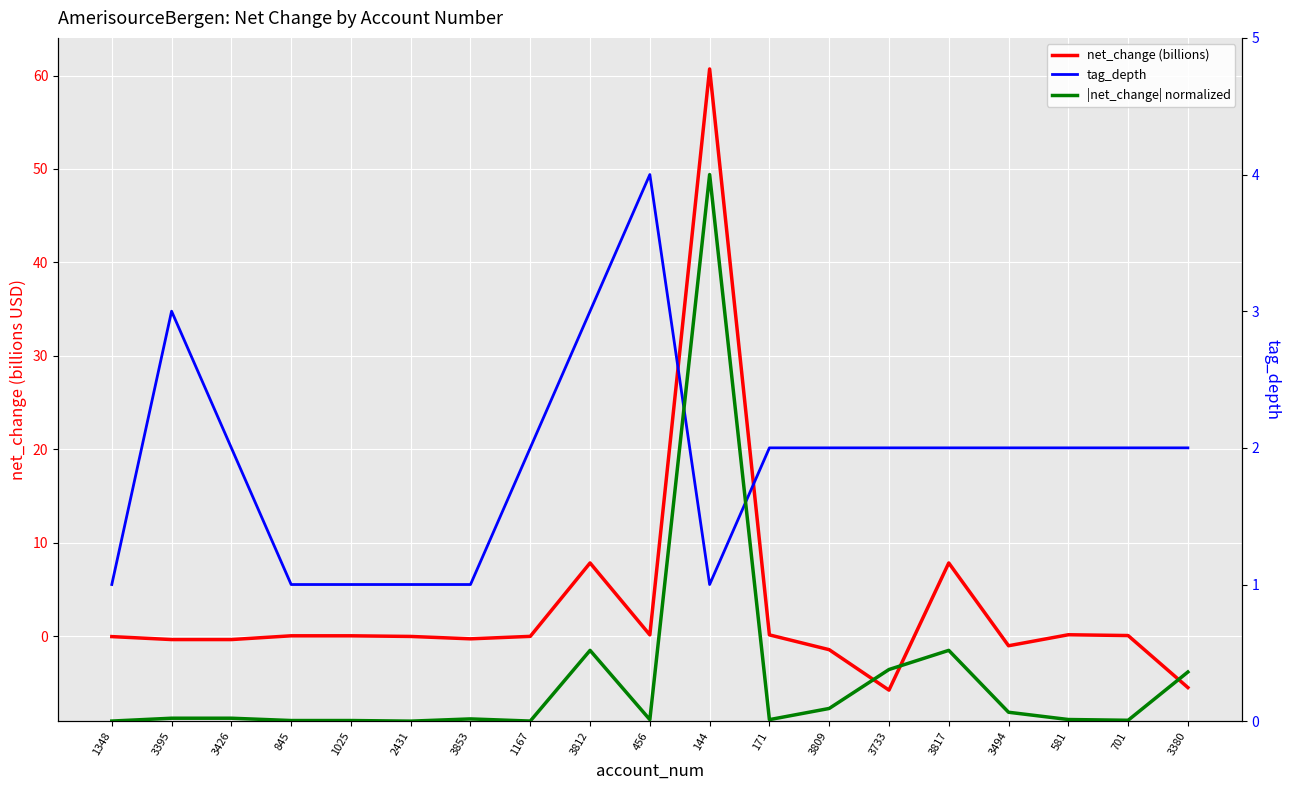

What is the difference between the highest and lowest values at 144?

59.7